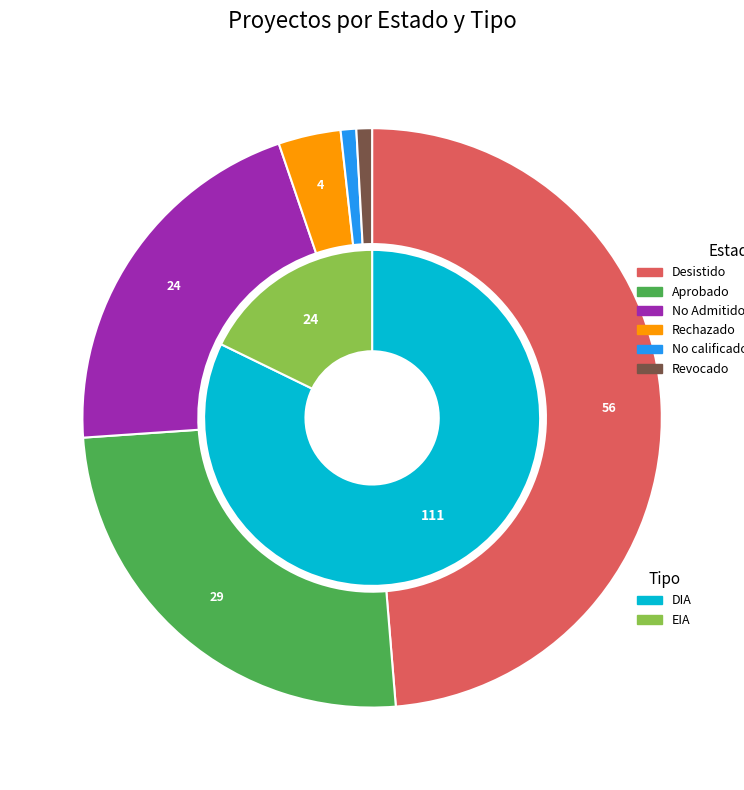

Combined, do Rechazado and No Admitido a Tramitación account for over 50%?

No